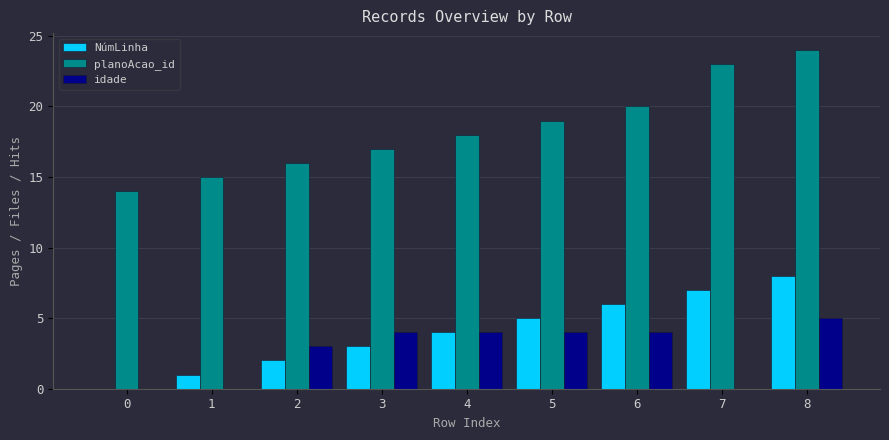

Which series has the largest total across all categories?

planoAcao_id